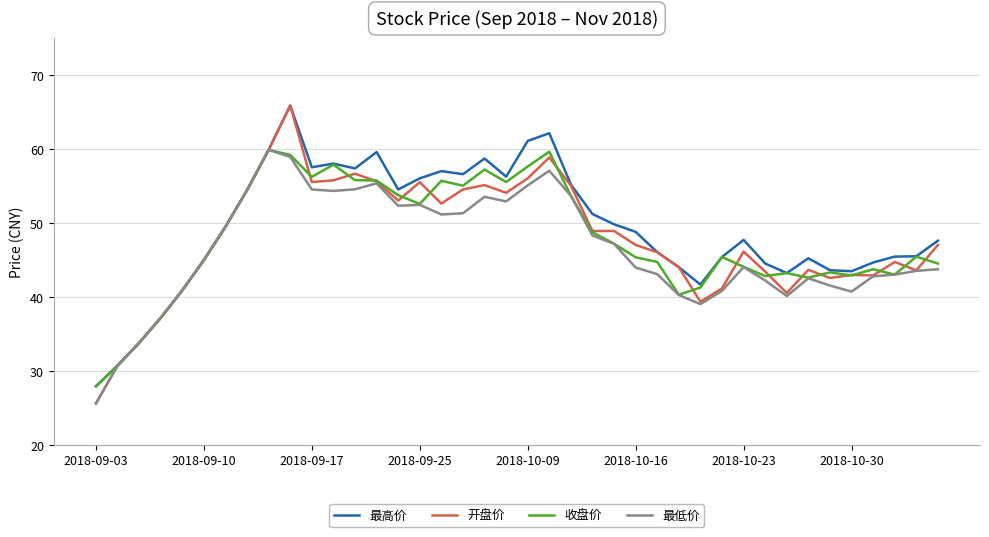

What is the minimum value shown in the chart?

25.6